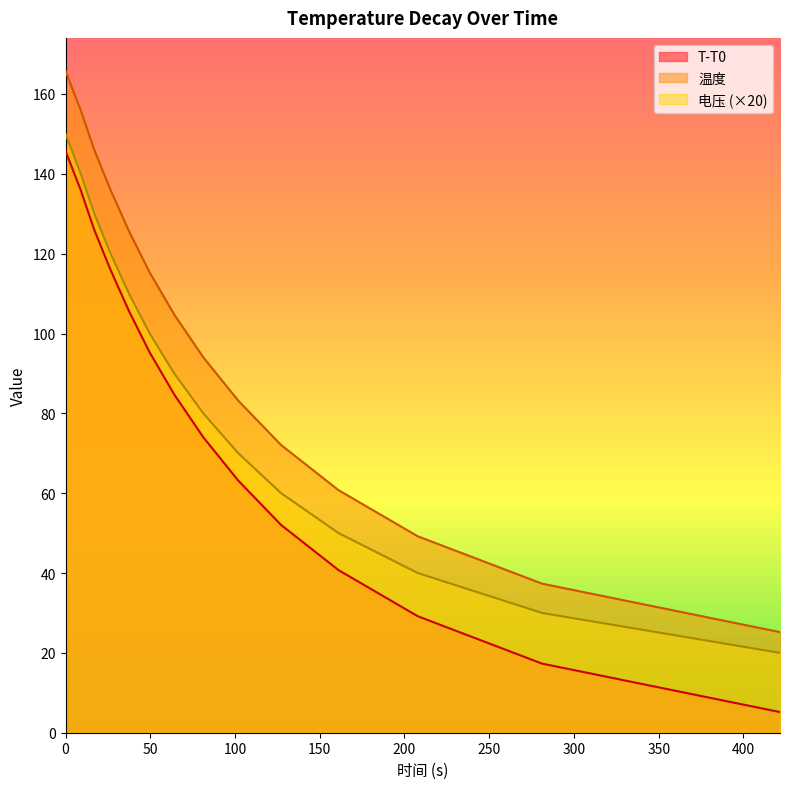

True or false: 电压 (×20) and T-T0 cross at least once.

False